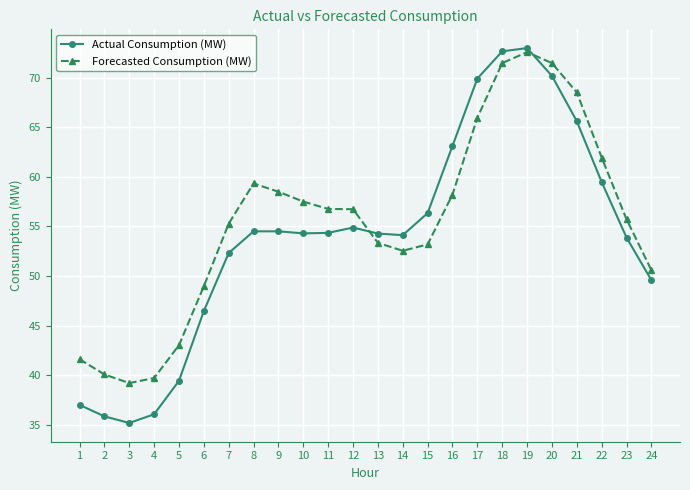

The Actual Consumption (MW) series shows 54.3 at 13. True or false?

True